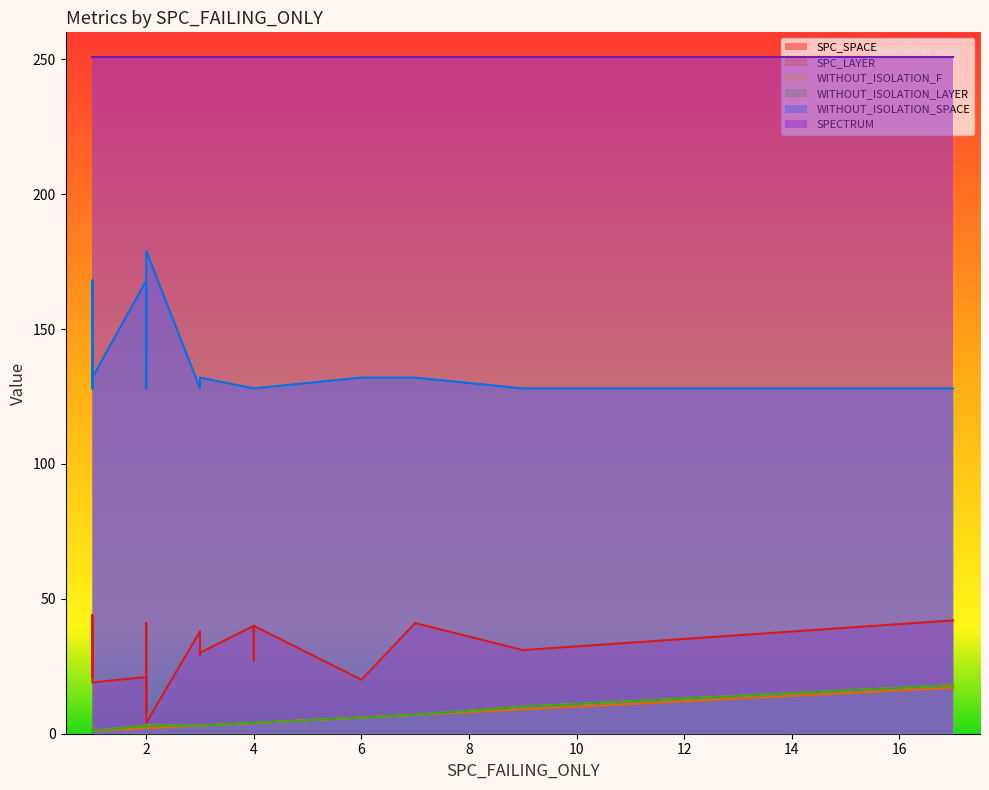

What is the difference between the maximum and second lowest values in the WITHOUT_ISOLATION_F series?

17